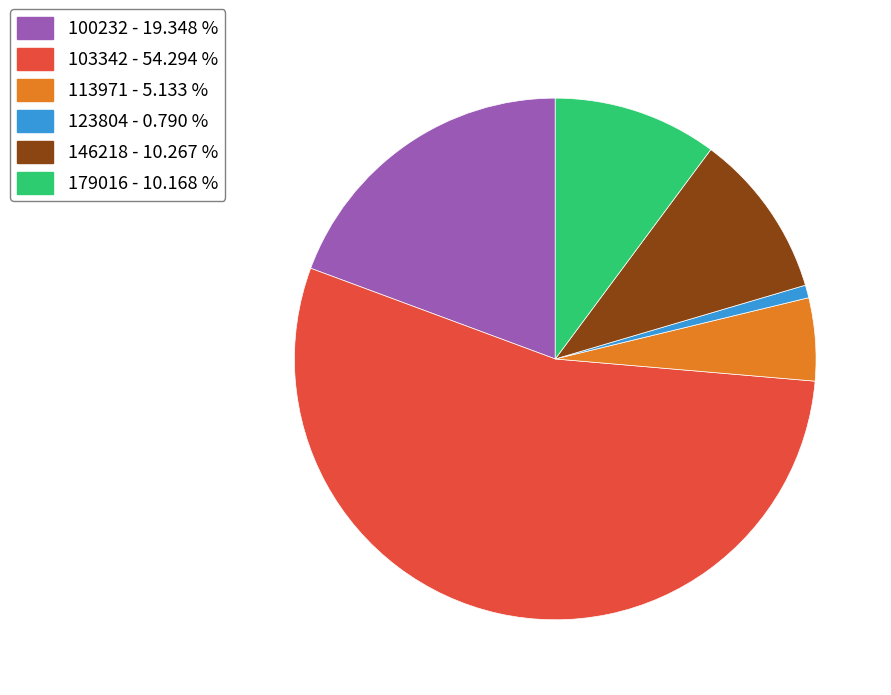

Is there a majority slice in this chart?

Yes